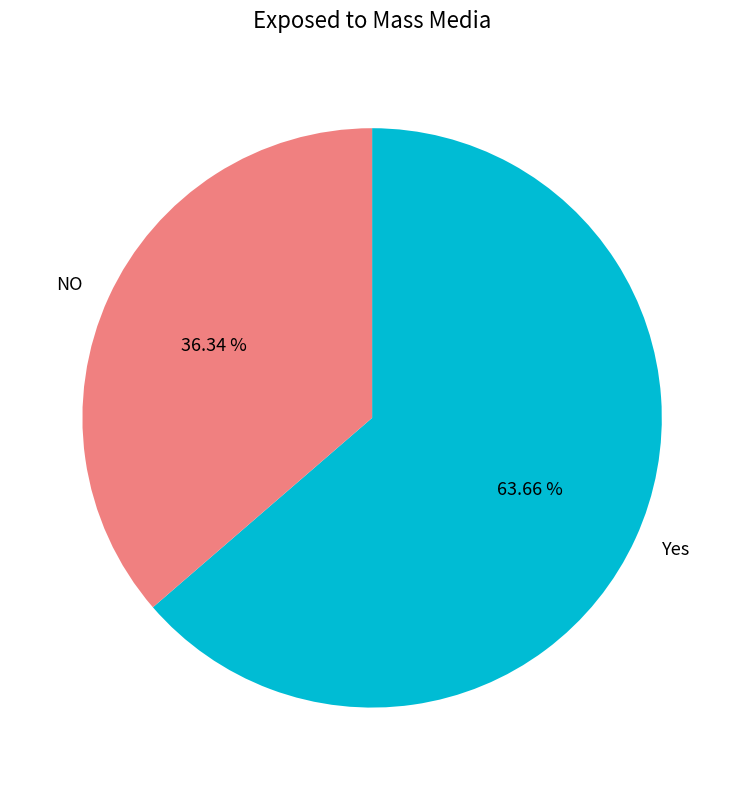

What is the ratio of the value at NO to the value at Yes?

0.6